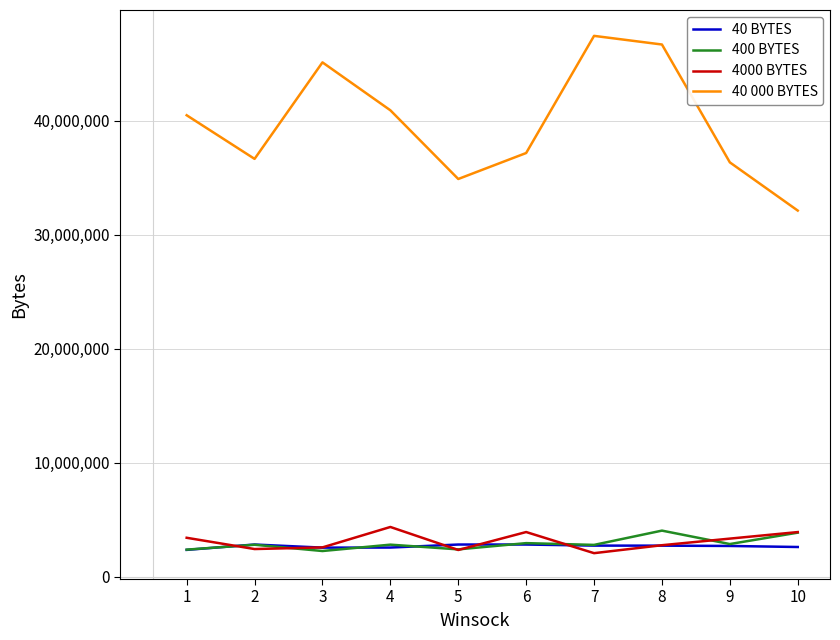

Which series has the largest total across all categories?

40 000 BYTES